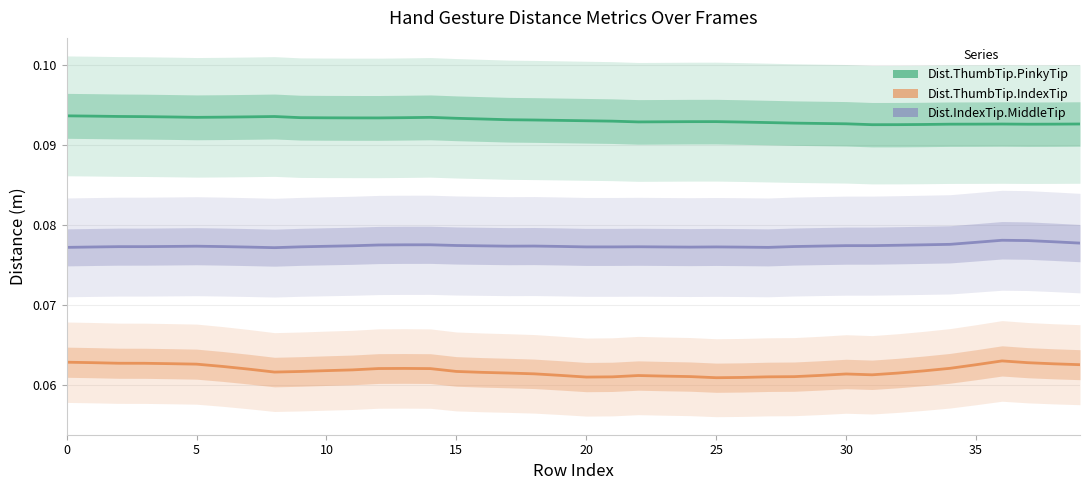

Count the number of categories in the chart.

40